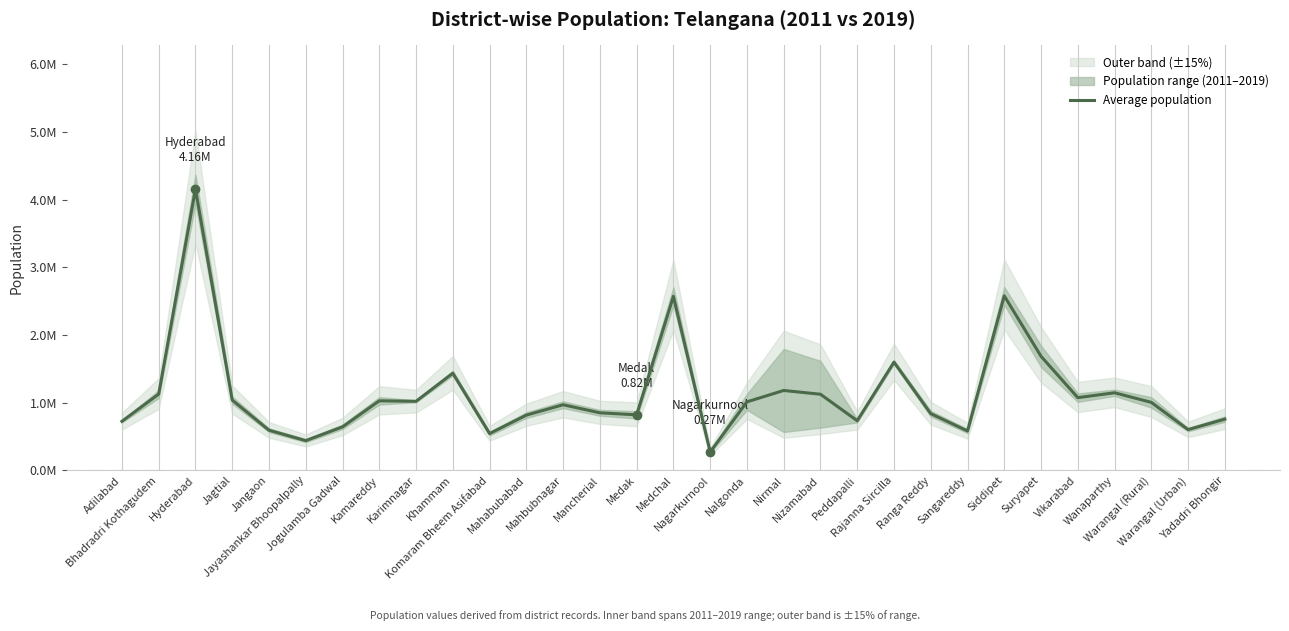

Is it true that the value at Komaram Bheem Asifabad is 959850.9?

False